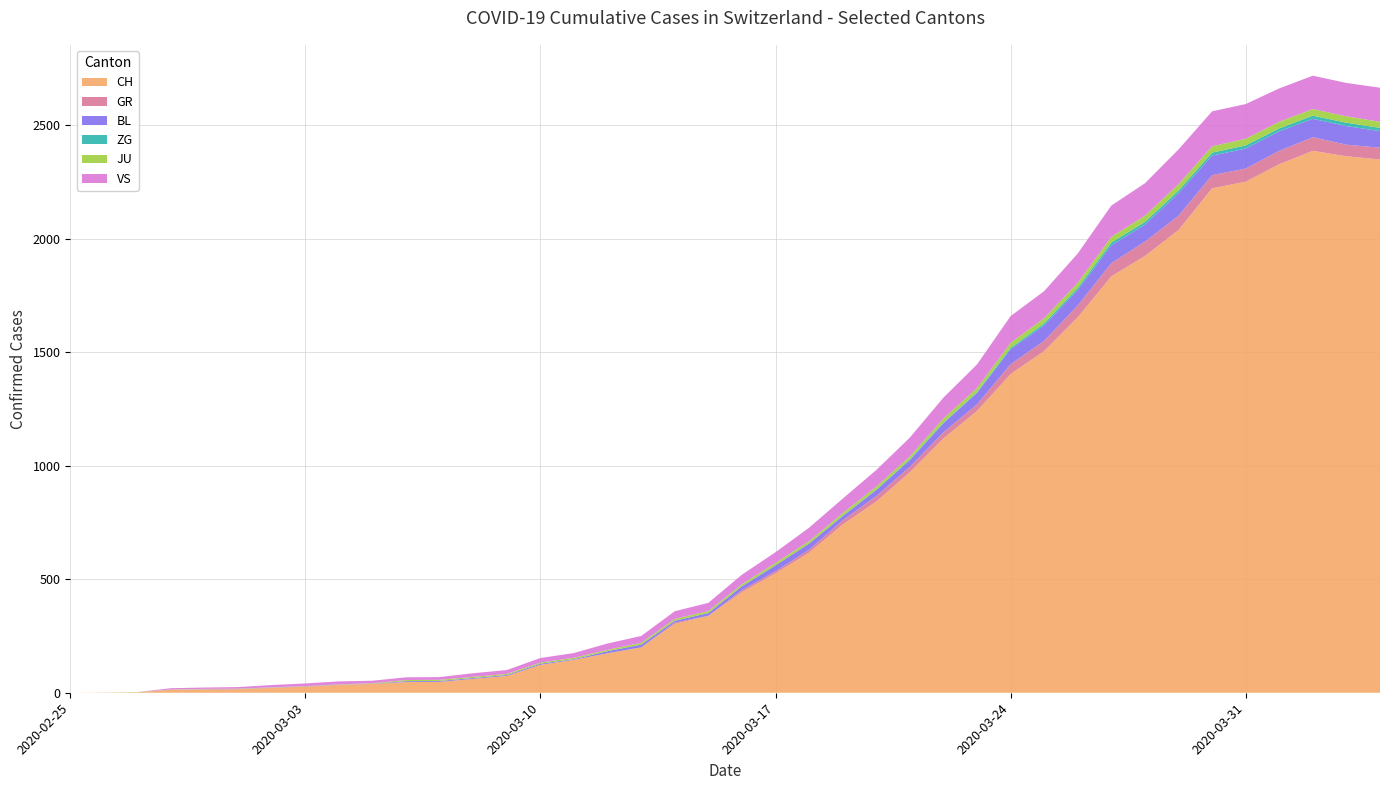

Reading left to right, what are all the values shown in this chart?

CH: 2020-02-25=0	2020-02-26=1	2020-02-27=2	2020-02-28=13	2020-02-29=15	2020-03-01=16	2020-03-02=22	2020-03-03=27	2020-03-04=35	2020-03-05=39	2020-03-06=47	2020-03-07=48	2020-03-08=61	2020-03-09=74	2020-03-10=123	2020-03-11=145	2020-03-12=174	2020-03-13=200	2020-03-14=303	2020-03-15=339	2020-03-16=443	2020-03-17=526	2020-03-18=617	2020-03-19=741	2020-03-20=842	2020-03-21=971	2020-03-22=1120	2020-03-23=1241	2020-03-24=1404	2020-03-25=1505	2020-03-26=1654	2020-03-27=1834	2020-03-28=1924	2020-03-29=2038	2020-03-30=2222	2020-03-31=2251	2020-04-01=2328	2020-04-02=2387	2020-04-03=2363	2020-04-04=2349
GR: 2020-02-25=0	2020-02-26=0	2020-02-27=0	2020-02-28=0	2020-02-29=0	2020-03-01=0	2020-03-02=0	2020-03-03=0	2020-03-04=0	2020-03-05=0	2020-03-06=0	2020-03-07=0	2020-03-08=0	2020-03-09=0	2020-03-10=0	2020-03-11=0	2020-03-12=0	2020-03-13=0	2020-03-14=6	2020-03-15=0	2020-03-16=9	2020-03-17=9	2020-03-18=13	2020-03-19=18	2020-03-20=24	2020-03-21=24	2020-03-22=27	2020-03-23=29	2020-03-24=43	2020-03-25=45	2020-03-26=52	2020-03-27=58	2020-03-28=63	2020-03-29=63	2020-03-30=58	2020-03-31=58	2020-04-01=59	2020-04-02=60	2020-04-03=51	2020-04-04=52
BL: 2020-02-25=0	2020-02-26=0	2020-02-27=0	2020-02-28=0	2020-02-29=1	2020-03-01=1	2020-03-02=1	2020-03-03=1	2020-03-04=1	2020-03-05=1	2020-03-06=4	2020-03-07=4	2020-03-08=4	2020-03-09=4	2020-03-10=5	2020-03-11=3	2020-03-12=9	2020-03-13=12	2020-03-14=8	2020-03-15=12	2020-03-16=17	2020-03-17=26	2020-03-18=27	2020-03-19=19	2020-03-20=27	2020-03-21=30	2020-03-22=40	2020-03-23=51	2020-03-24=66	2020-03-25=68	2020-03-26=68	2020-03-27=79	2020-03-28=75	2020-03-29=99	2020-03-30=86	2020-03-31=88	2020-04-01=86	2020-04-02=81	2020-04-03=82	2020-04-04=73
ZG: 2020-02-25=0	2020-02-26=0	2020-02-27=0	2020-02-28=0	2020-02-29=0	2020-03-01=0	2020-03-02=0	2020-03-03=0	2020-03-04=0	2020-03-05=0	2020-03-06=0	2020-03-07=0	2020-03-08=0	2020-03-09=0	2020-03-10=0	2020-03-11=0	2020-03-12=0	2020-03-13=0	2020-03-14=0	2020-03-15=0	2020-03-16=0	2020-03-17=0	2020-03-18=0	2020-03-19=1	2020-03-20=1	2020-03-21=3	2020-03-22=3	2020-03-23=3	2020-03-24=6	2020-03-25=9	2020-03-26=10	2020-03-27=12	2020-03-28=12	2020-03-29=12	2020-03-30=13	2020-03-31=14	2020-04-01=13	2020-04-02=14	2020-04-03=15	2020-04-04=14
JU: 2020-02-25=0	2020-02-26=0	2020-02-27=1	2020-02-28=1	2020-02-29=1	2020-03-01=1	2020-03-02=1	2020-03-03=1	2020-03-04=1	2020-03-05=2	2020-03-06=5	2020-03-07=5	2020-03-08=5	2020-03-09=5	2020-03-10=5	2020-03-11=6	2020-03-12=6	2020-03-13=8	2020-03-14=8	2020-03-15=9	2020-03-16=9	2020-03-17=11	2020-03-18=11	2020-03-19=12	2020-03-20=14	2020-03-21=13	2020-03-22=18	2020-03-23=18	2020-03-24=22	2020-03-25=23	2020-03-26=22	2020-03-27=25	2020-03-28=27	2020-03-29=28	2020-03-30=28	2020-03-31=29	2020-04-01=29	2020-04-02=29	2020-04-03=28	2020-04-04=27
VS: 2020-02-25=0	2020-02-26=0	2020-02-27=0	2020-02-28=6	2020-02-29=6	2020-03-01=7	2020-03-02=10	2020-03-03=12	2020-03-04=13	2020-03-05=11	2020-03-06=12	2020-03-07=12	2020-03-08=16	2020-03-09=17	2020-03-10=20	2020-03-11=21	2020-03-12=28	2020-03-13=30	2020-03-14=34	2020-03-15=36	2020-03-16=42	2020-03-17=47	2020-03-18=59	2020-03-19=64	2020-03-20=73	2020-03-21=83	2020-03-22=92	2020-03-23=104	2020-03-24=118	2020-03-25=119	2020-03-26=129	2020-03-27=138	2020-03-28=143	2020-03-29=153	2020-03-30=154	2020-03-31=153	2020-04-01=147	2020-04-02=147	2020-04-03=147	2020-04-04=150